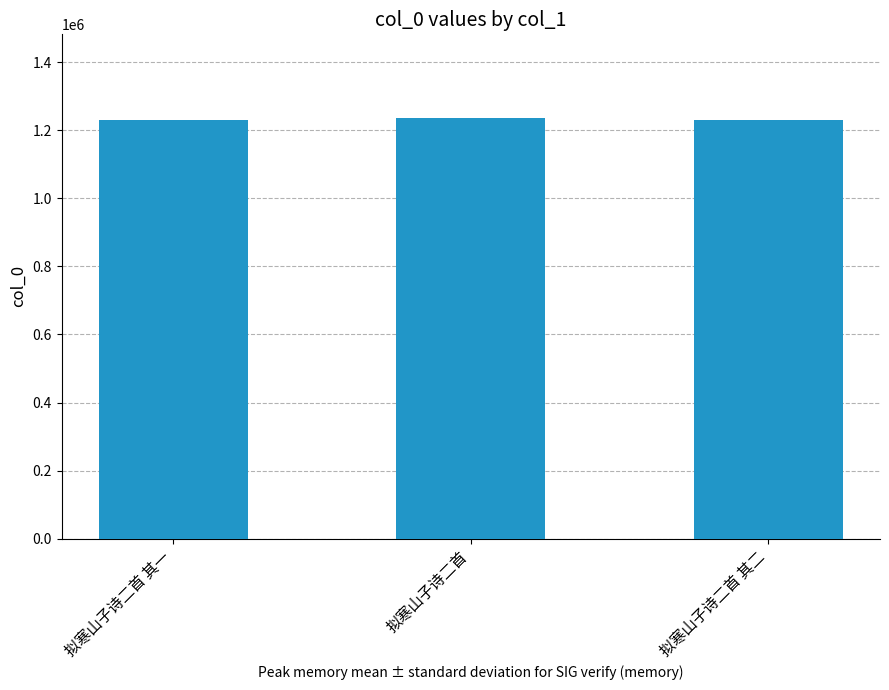

What is the smallest value displayed?

1229610